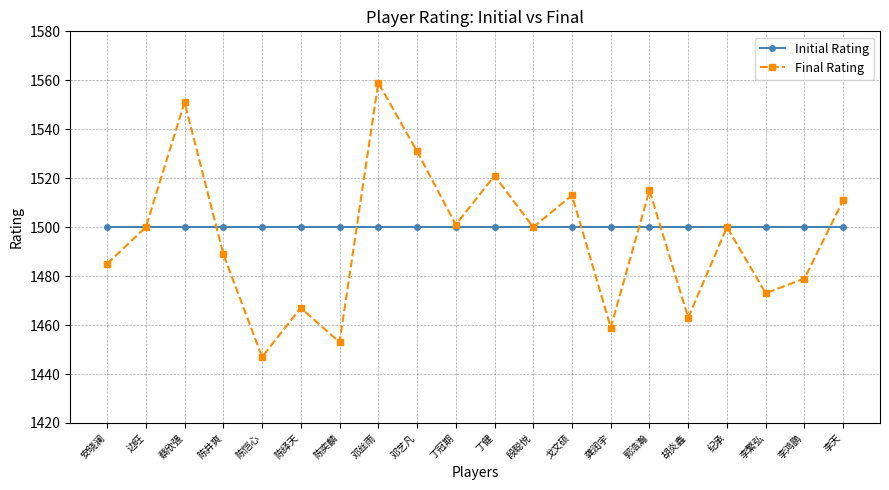

What is the approximate value of Initial Rating at 陈井爽?

1500